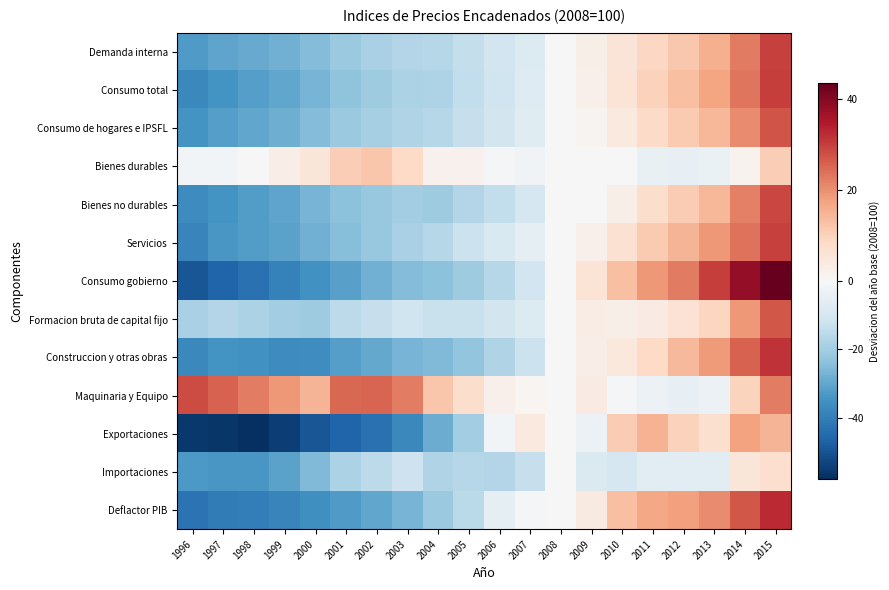

Rank the series by their maximum value, from lowest to highest.

Importaciones, Bienes durables, Exportaciones, Formacion bruta de capital fijo, Consumo de hogares e IPSFL, Maquinaria y Equipo, Bienes no durables, Demanda interna, Servicios, Consumo total, Construccion y otras obras, Deflactor PIB, Consumo gobierno